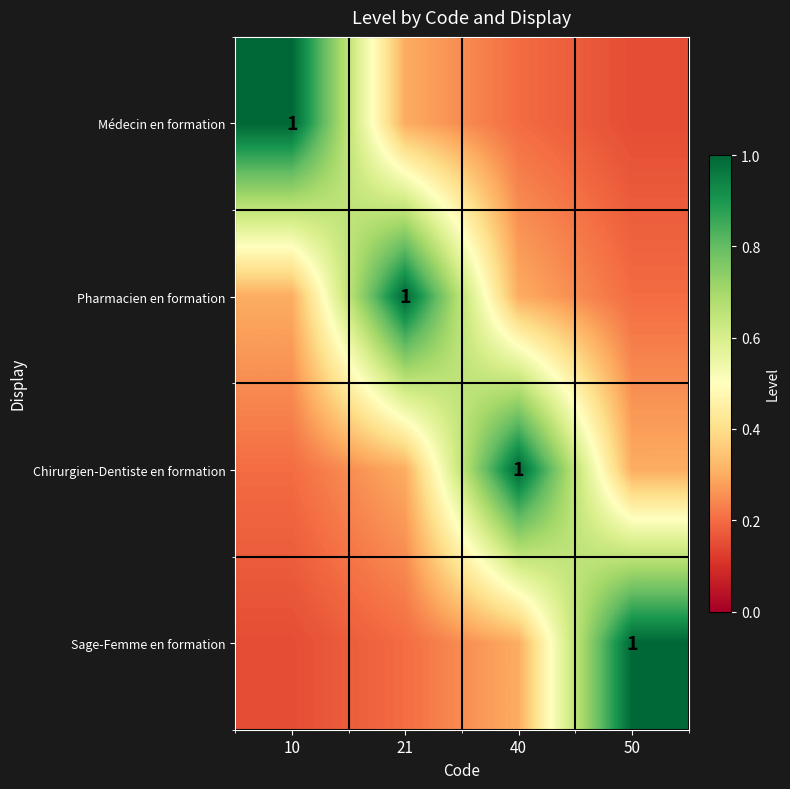

Which series has the widest spread of values?

Médecin en formation